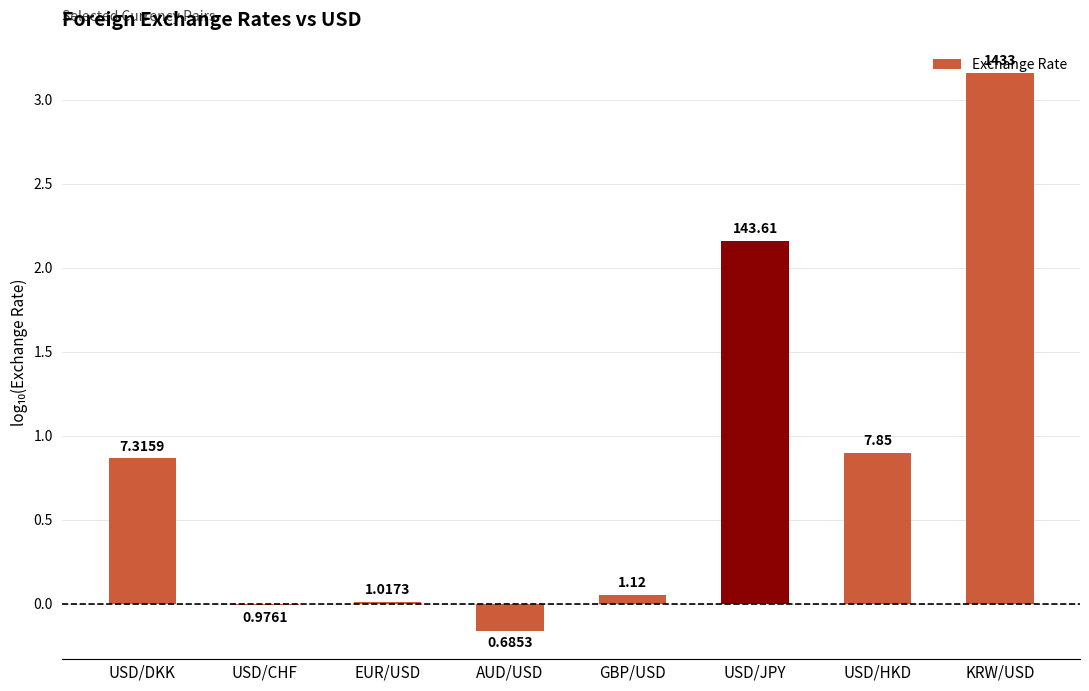

What is the smallest value displayed?

-0.2